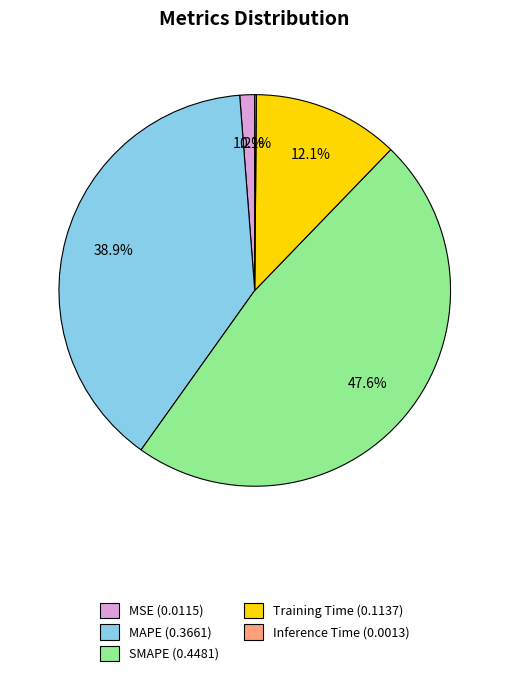

Does any single category account for the majority?

No